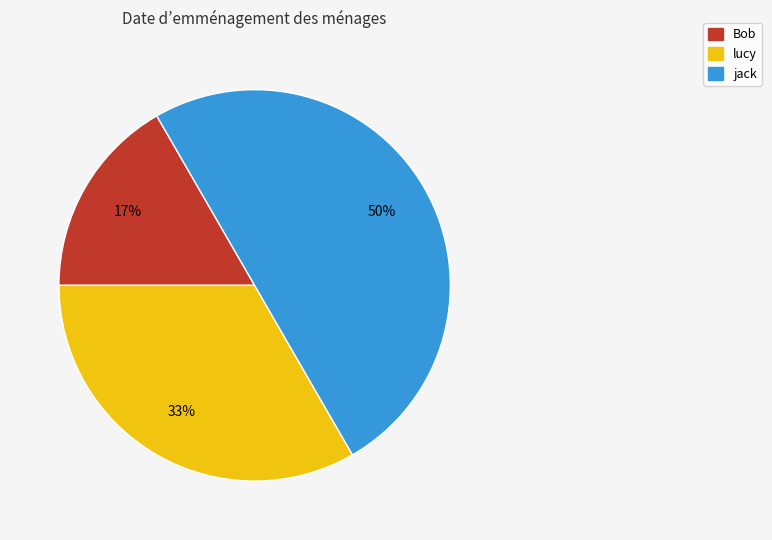

Is Bob the majority of the pie?

No